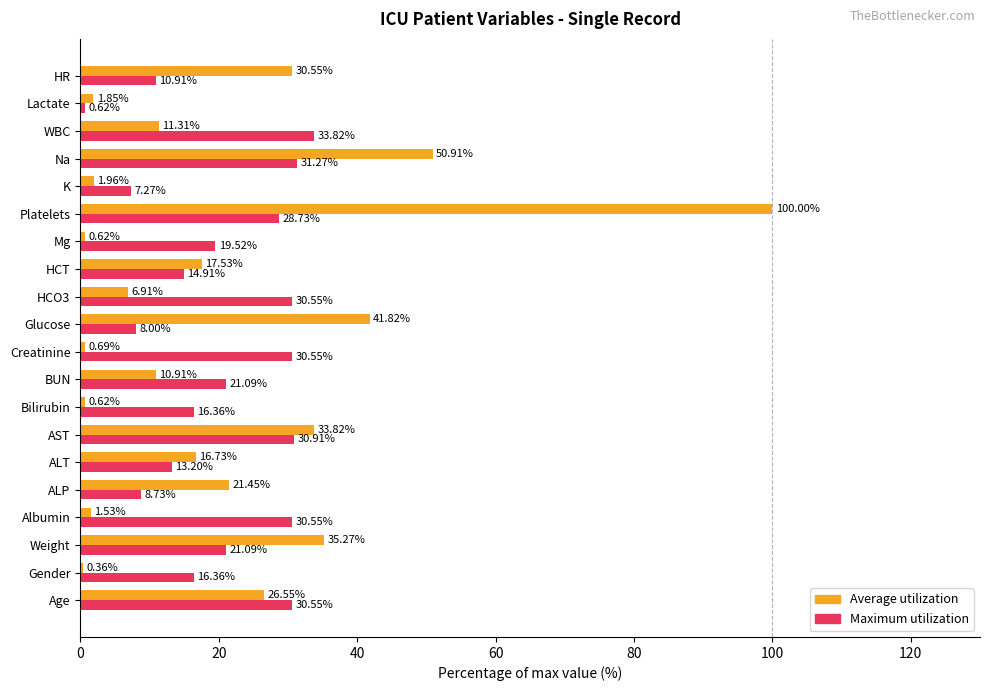

What is the sum of the Maximum utilization values at HR and BUN?

32.0